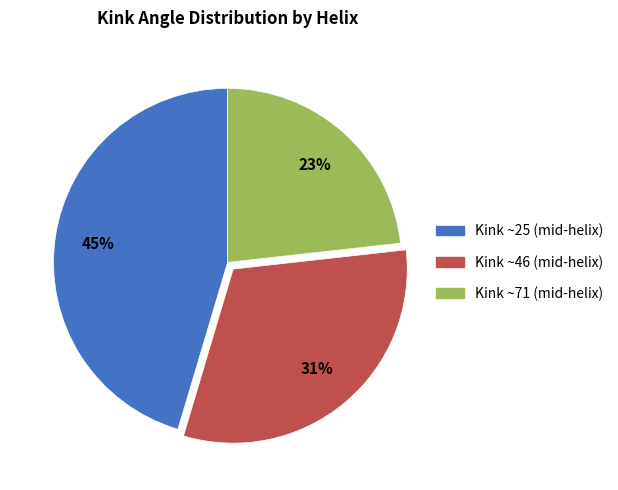

To the nearest percent, what is the difference between the largest and smallest slice percentages?

22%